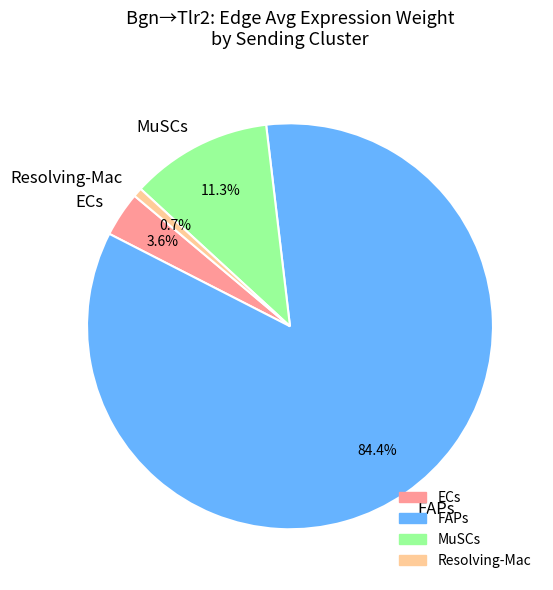

Count the number of slices in the pie.

4